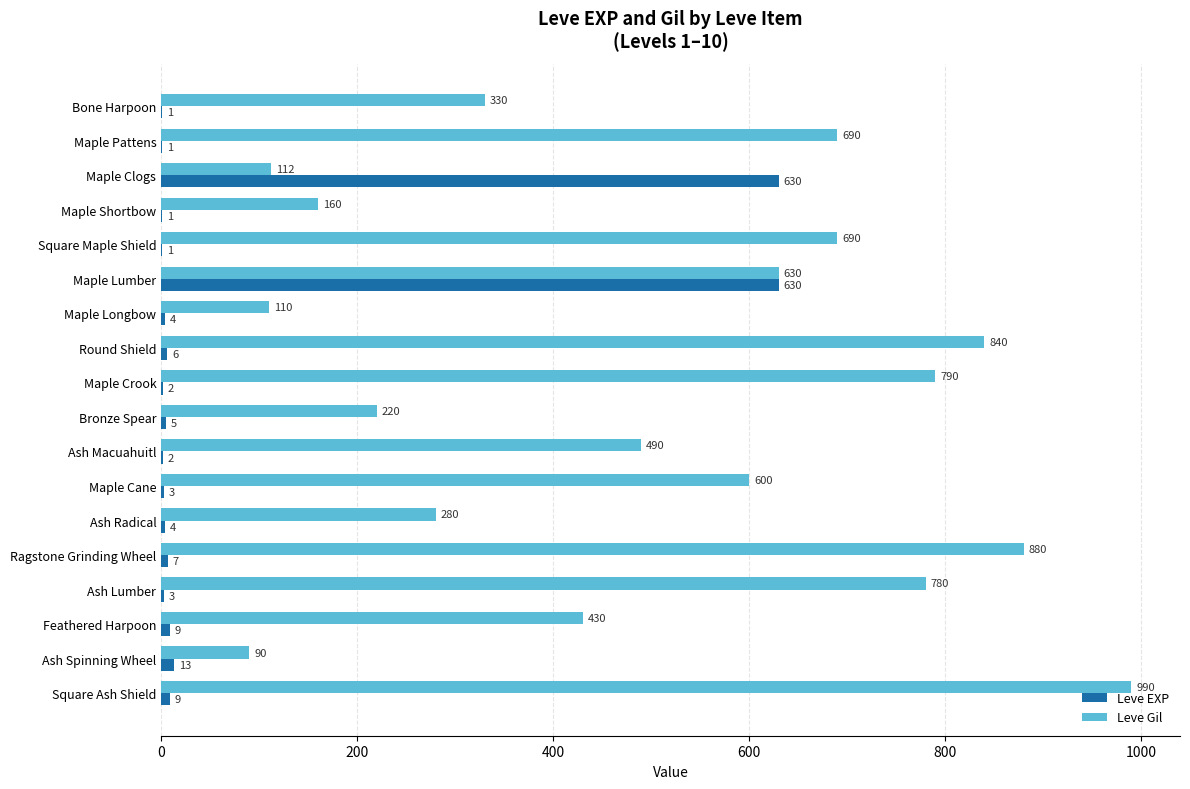

Between Square Maple Shield and Bronze Spear, which series saw the biggest shift?

Leve Gil